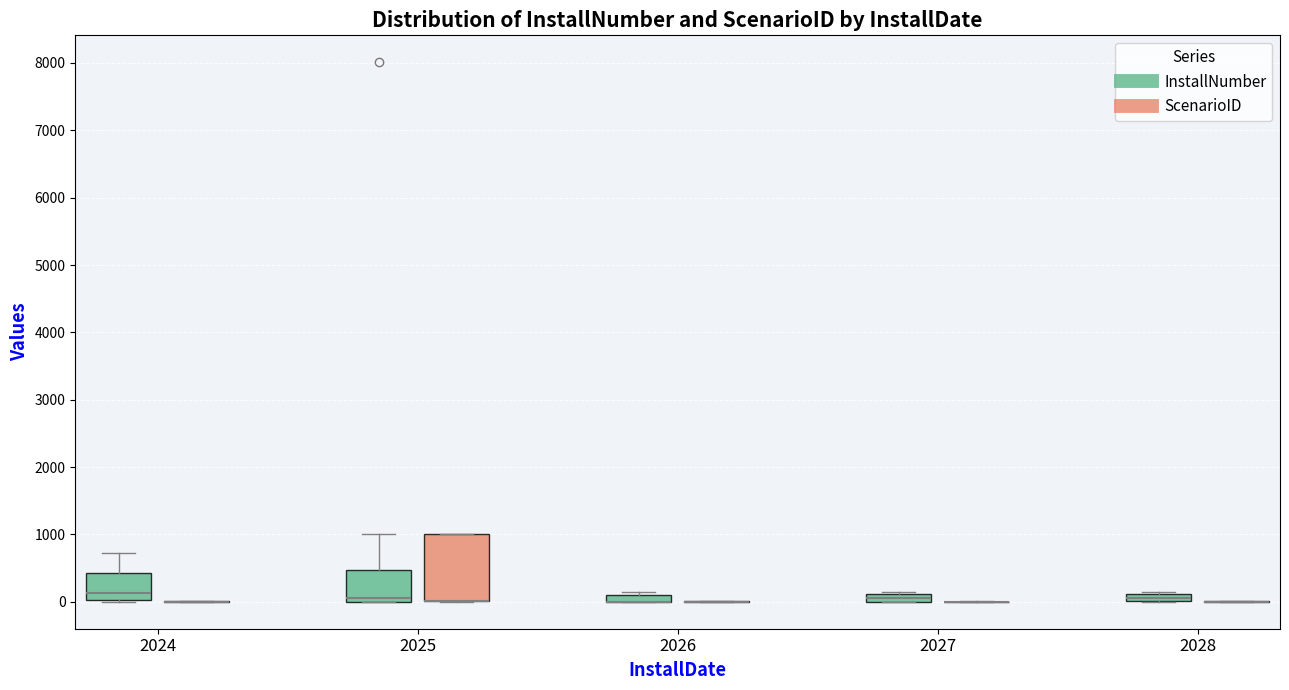

Which box is the tallest, from its lower edge to its upper edge?

2025 (ScenarioID)